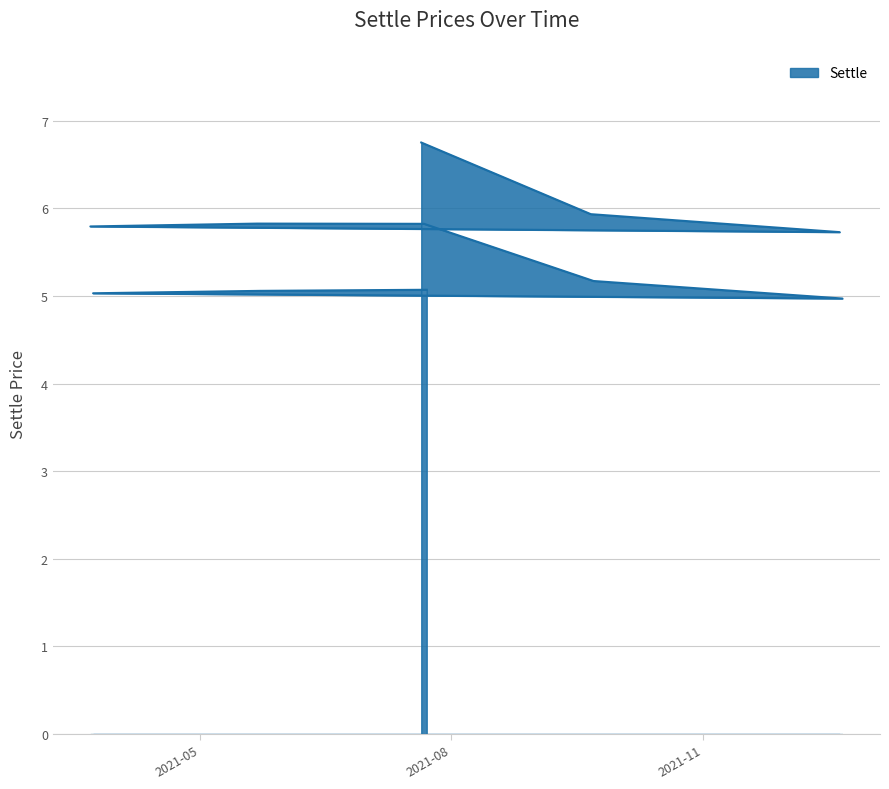

What is the change in value from 2021-07-21 to 2021-05-23?

-1.7